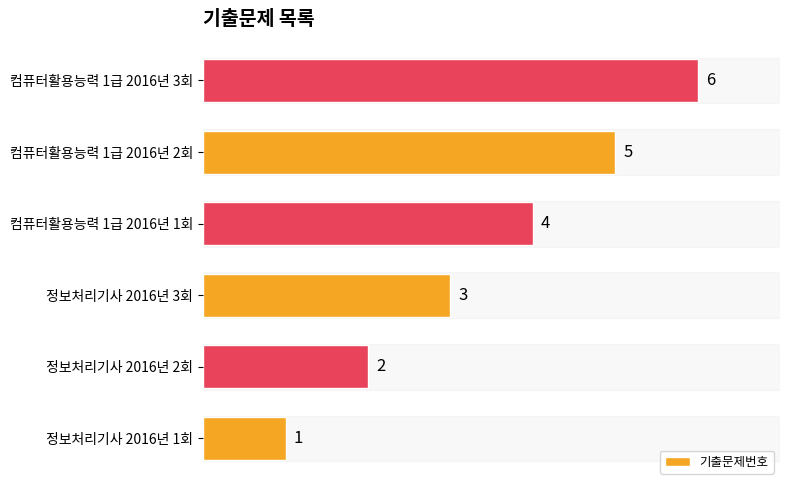

Which label corresponds to the largest value in the chart?

컴퓨터활용능력 1급 2016년 3회